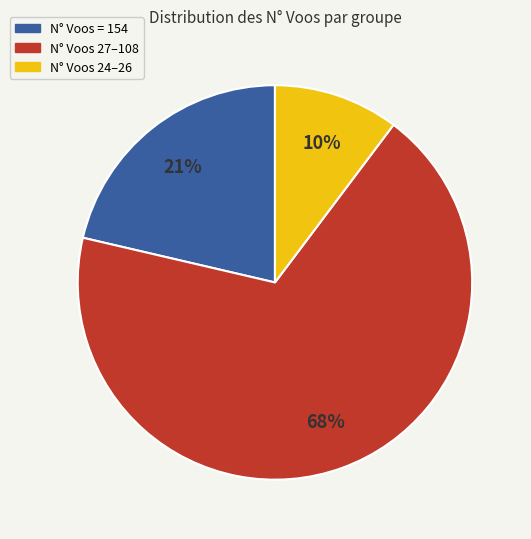

To the nearest percent, what is the average slice percentage?

33%